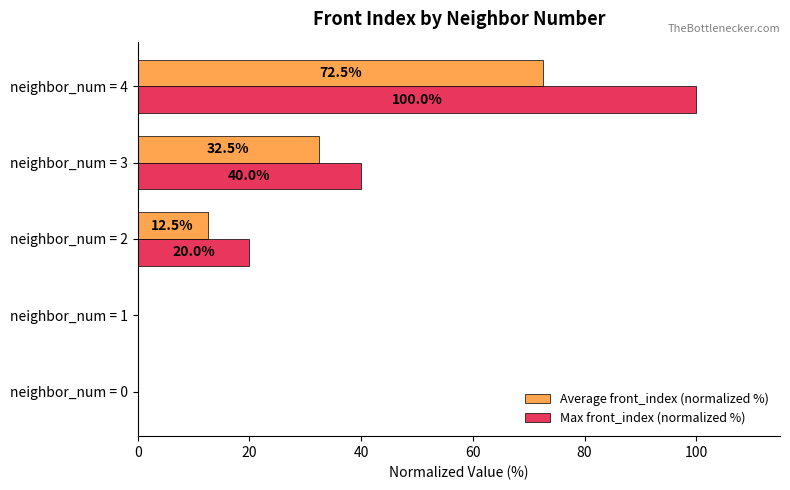

What is the highest value of the Max front_index (normalized %) series?

100.0